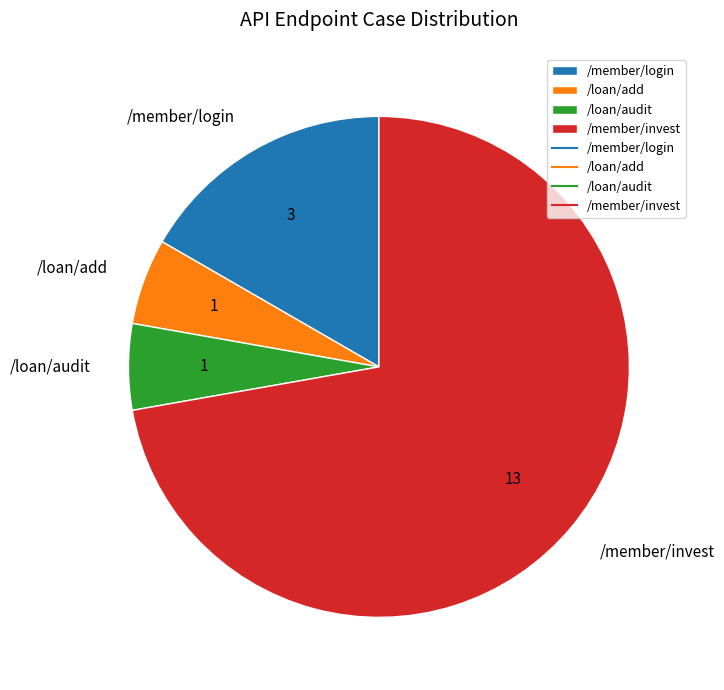

What is the largest slice in the pie chart?

/member/invest